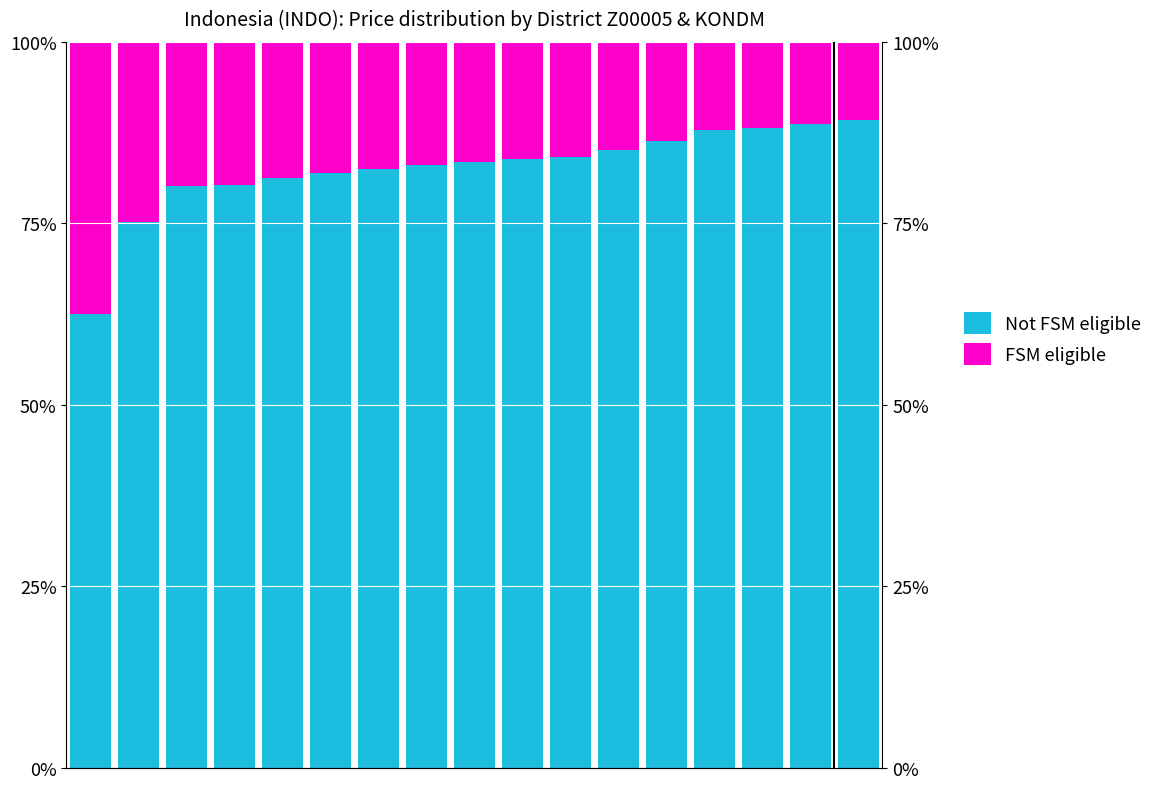

At how many categories does at least one series exceed 47?

17